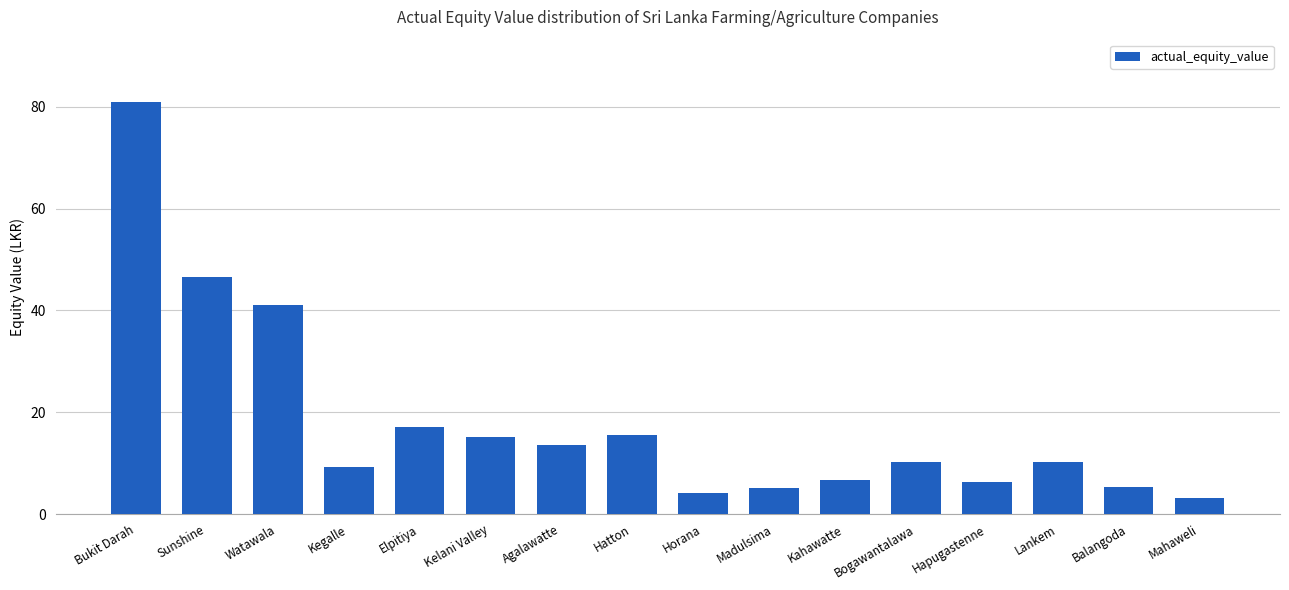

Where does the data first go above 10?

Bukit Darah